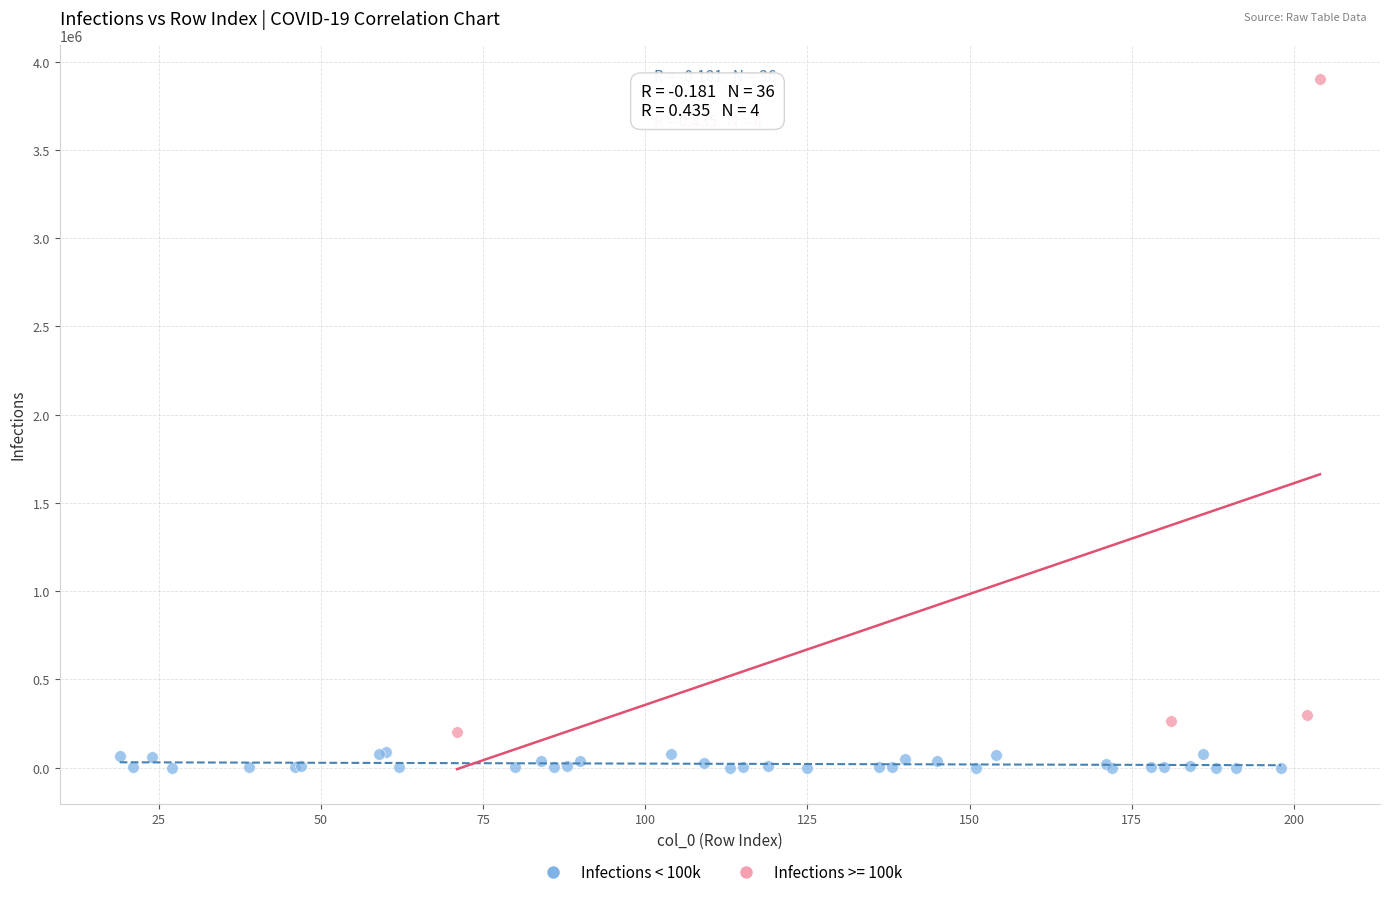

Which series reaches the maximum Y coordinate?

Infections >= 100k